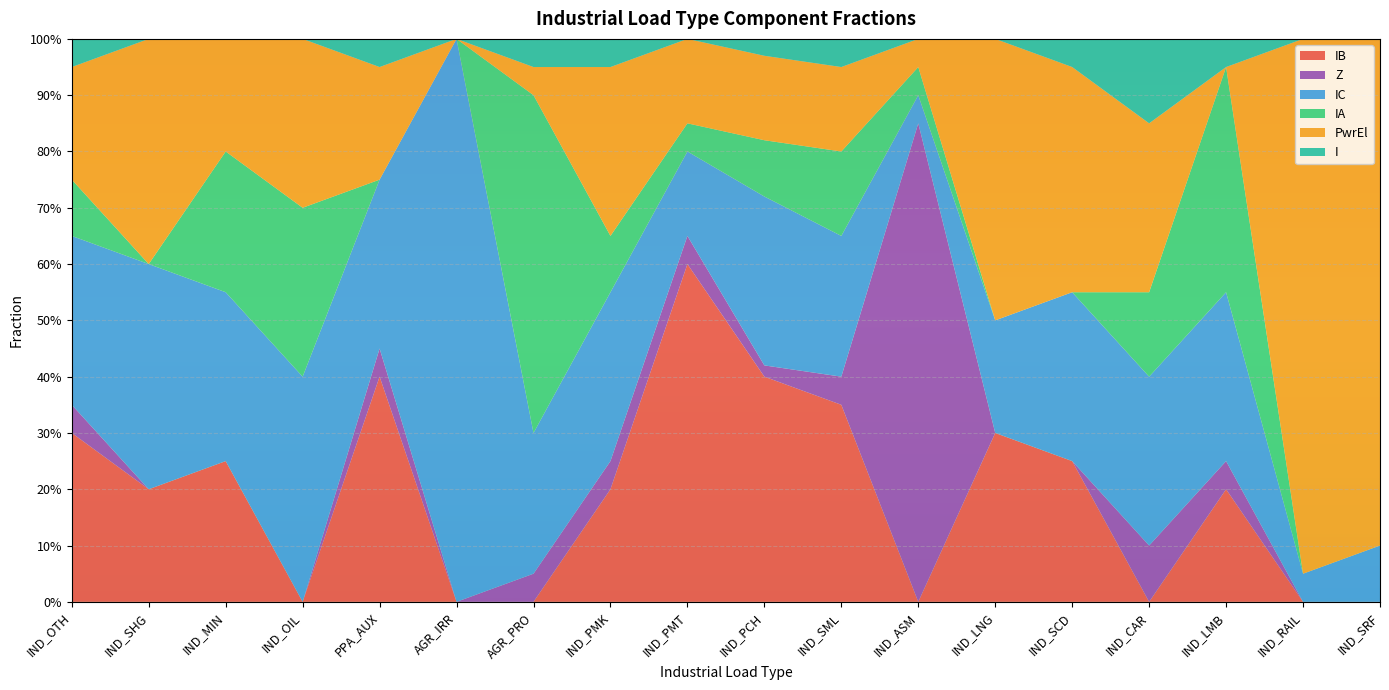

Reading left to right, list all the values displayed in this chart.

IB: IND_OTH=0.3	IND_SHG=0.2	IND_MIN=0.2	IND_OIL=0.0	PPA_AUX=0.4	AGR_IRR=0.0	AGR_PRO=0.0	IND_PMK=0.2	IND_PMT=0.6	IND_PCH=0.4	IND_SML=0.3	IND_ASM=0.0	IND_LNG=0.3	IND_SCD=0.2	IND_CAR=0.0	IND_LMB=0.2	IND_RAIL=0.0	IND_SRF=0.0
Z: IND_OTH=0.1	IND_SHG=0.0	IND_MIN=0.0	IND_OIL=0.0	PPA_AUX=0.1	AGR_IRR=0.0	AGR_PRO=0.1	IND_PMK=0.1	IND_PMT=0.1	IND_PCH=0.0	IND_SML=0.1	IND_ASM=0.8	IND_LNG=0.0	IND_SCD=0.0	IND_CAR=0.1	IND_LMB=0.1	IND_RAIL=0.0	IND_SRF=0.0
IC: IND_OTH=0.3	IND_SHG=0.4	IND_MIN=0.3	IND_OIL=0.4	PPA_AUX=0.3	AGR_IRR=1.0	AGR_PRO=0.2	IND_PMK=0.3	IND_PMT=0.1	IND_PCH=0.3	IND_SML=0.2	IND_ASM=0.1	IND_LNG=0.2	IND_SCD=0.3	IND_CAR=0.3	IND_LMB=0.3	IND_RAIL=0.1	IND_SRF=0.1
IA: IND_OTH=0.1	IND_SHG=0.0	IND_MIN=0.2	IND_OIL=0.3	PPA_AUX=0.0	AGR_IRR=0.0	AGR_PRO=0.6	IND_PMK=0.1	IND_PMT=0.1	IND_PCH=0.1	IND_SML=0.1	IND_ASM=0.1	IND_LNG=0.0	IND_SCD=0.0	IND_CAR=0.1	IND_LMB=0.4	IND_RAIL=0.0	IND_SRF=0.0
PwrEl: IND_OTH=0.2	IND_SHG=0.4	IND_MIN=0.2	IND_OIL=0.3	PPA_AUX=0.2	AGR_IRR=0.0	AGR_PRO=0.1	IND_PMK=0.3	IND_PMT=0.1	IND_PCH=0.1	IND_SML=0.1	IND_ASM=0.1	IND_LNG=0.5	IND_SCD=0.4	IND_CAR=0.3	IND_LMB=0.0	IND_RAIL=0.9	IND_SRF=0.9
I: IND_OTH=0.1	IND_SHG=0.0	IND_MIN=0.0	IND_OIL=0.0	PPA_AUX=0.1	AGR_IRR=0.0	AGR_PRO=0.1	IND_PMK=0.1	IND_PMT=0.0	IND_PCH=0.0	IND_SML=0.1	IND_ASM=0.0	IND_LNG=0.0	IND_SCD=0.1	IND_CAR=0.1	IND_LMB=0.1	IND_RAIL=0.0	IND_SRF=0.0